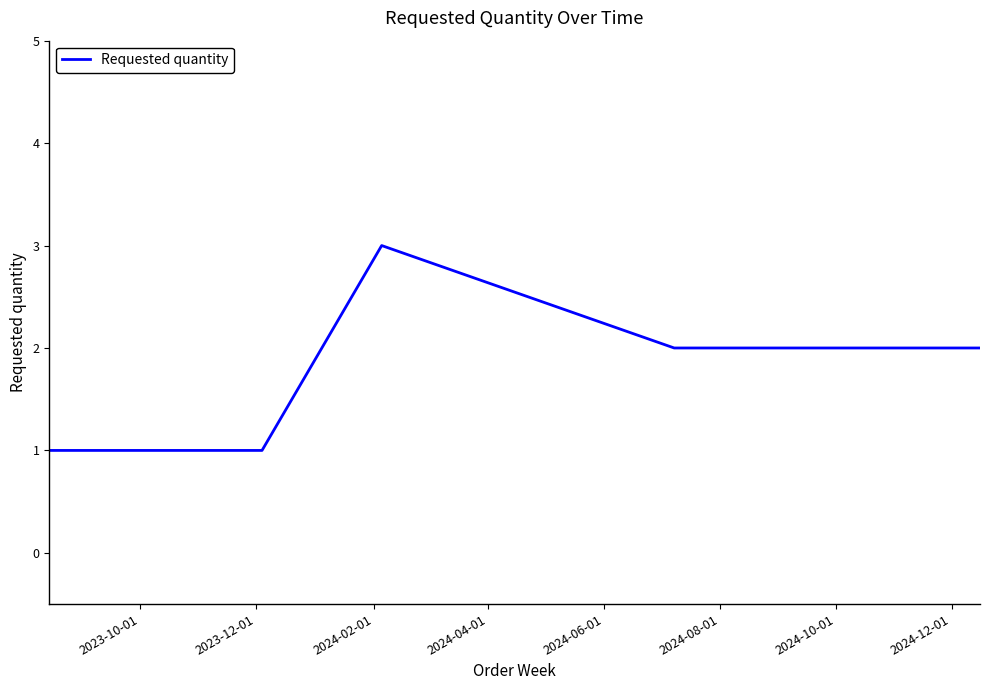

What is the maximum value shown in the chart?

3